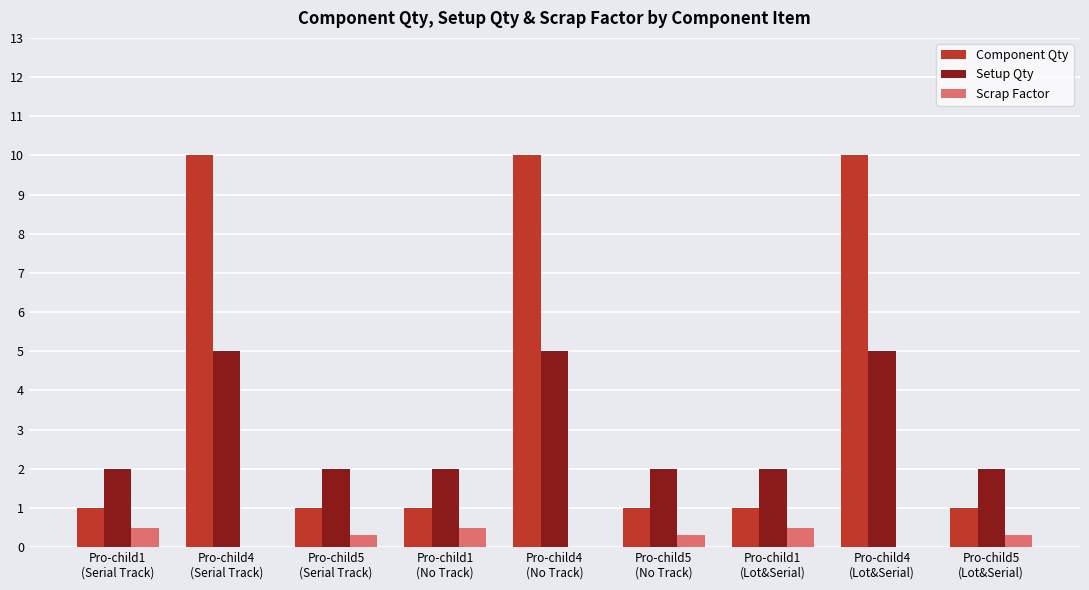

Which series has the largest total across all categories?

Component Qty